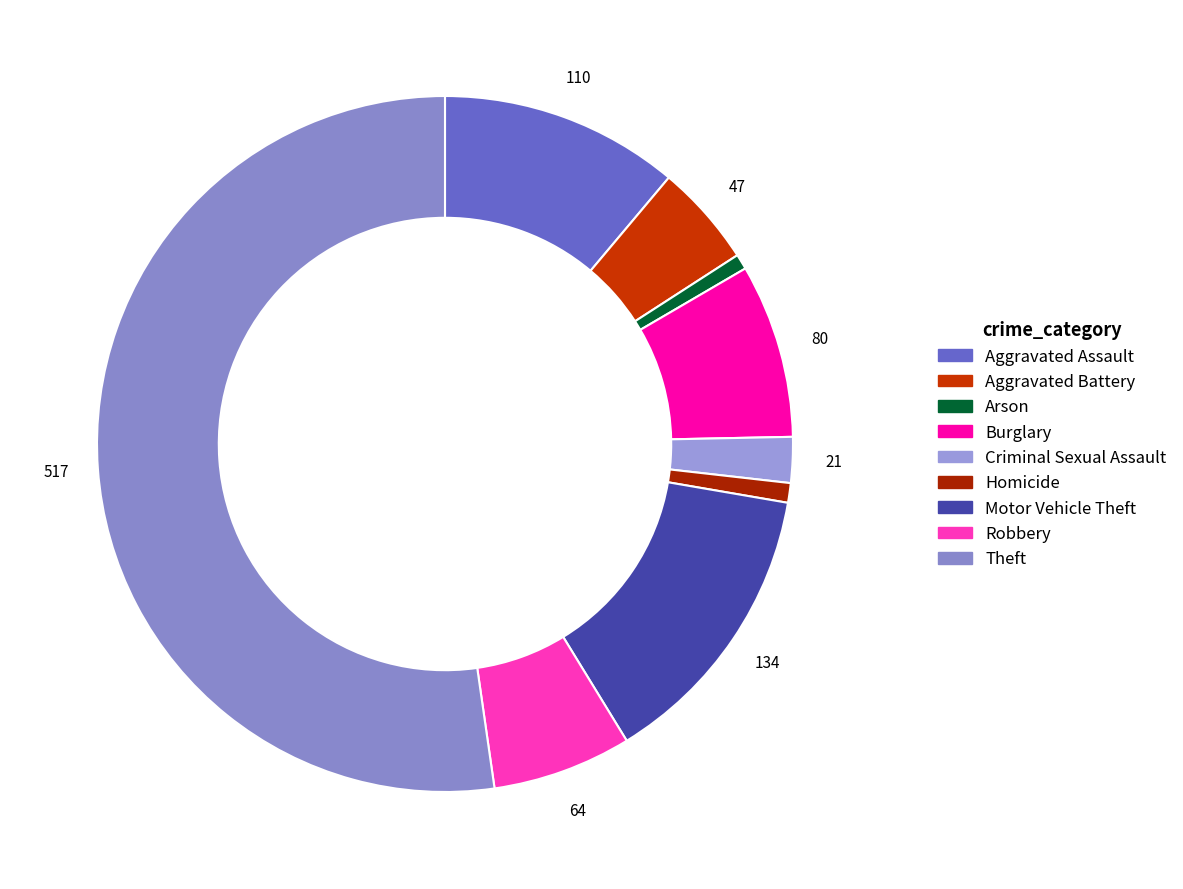

What is the largest slice in the pie chart?

Theft